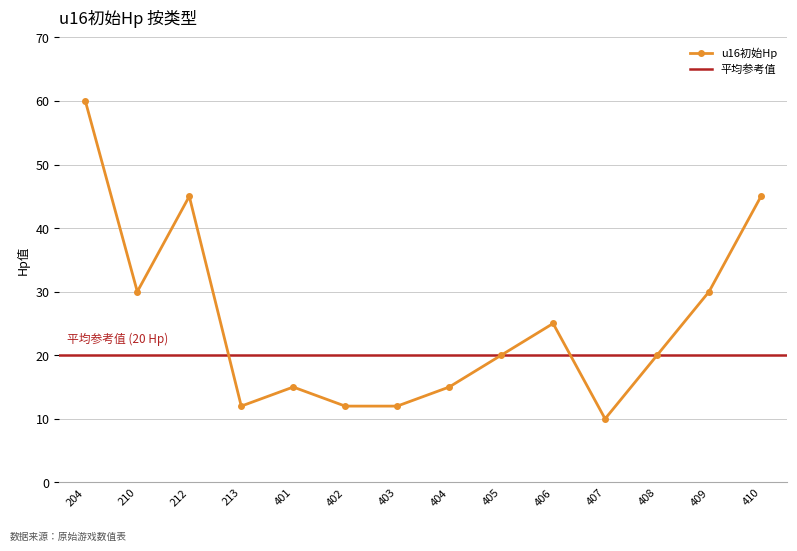

At which category does the data reach its first local peak?

212